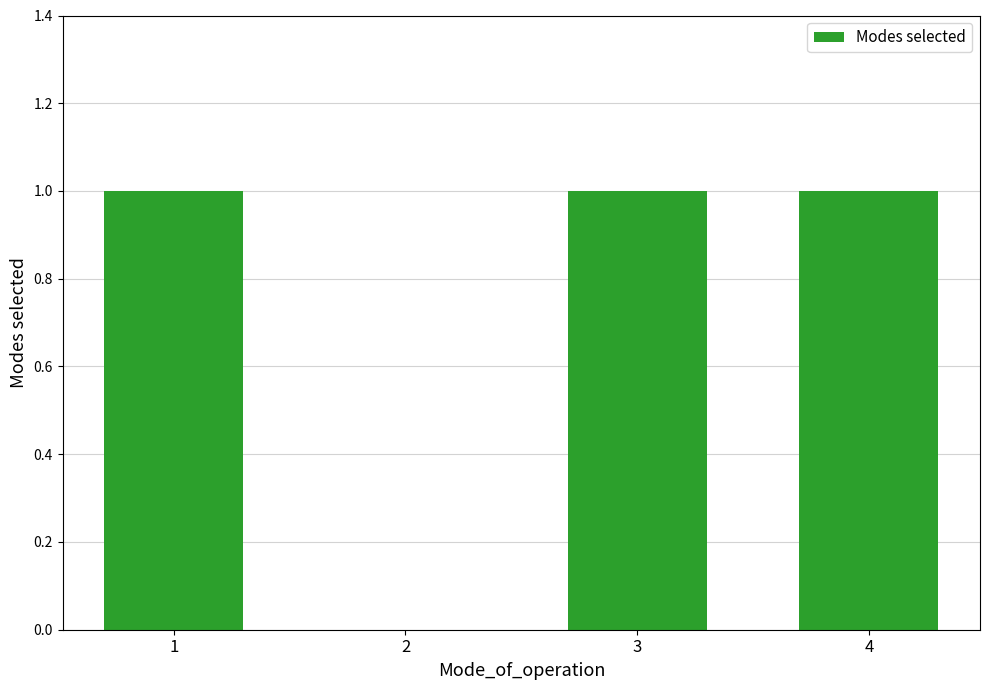

Reading right to left, transcribe all the data shown in this chart.

4=1	3=1	2=0	1=1